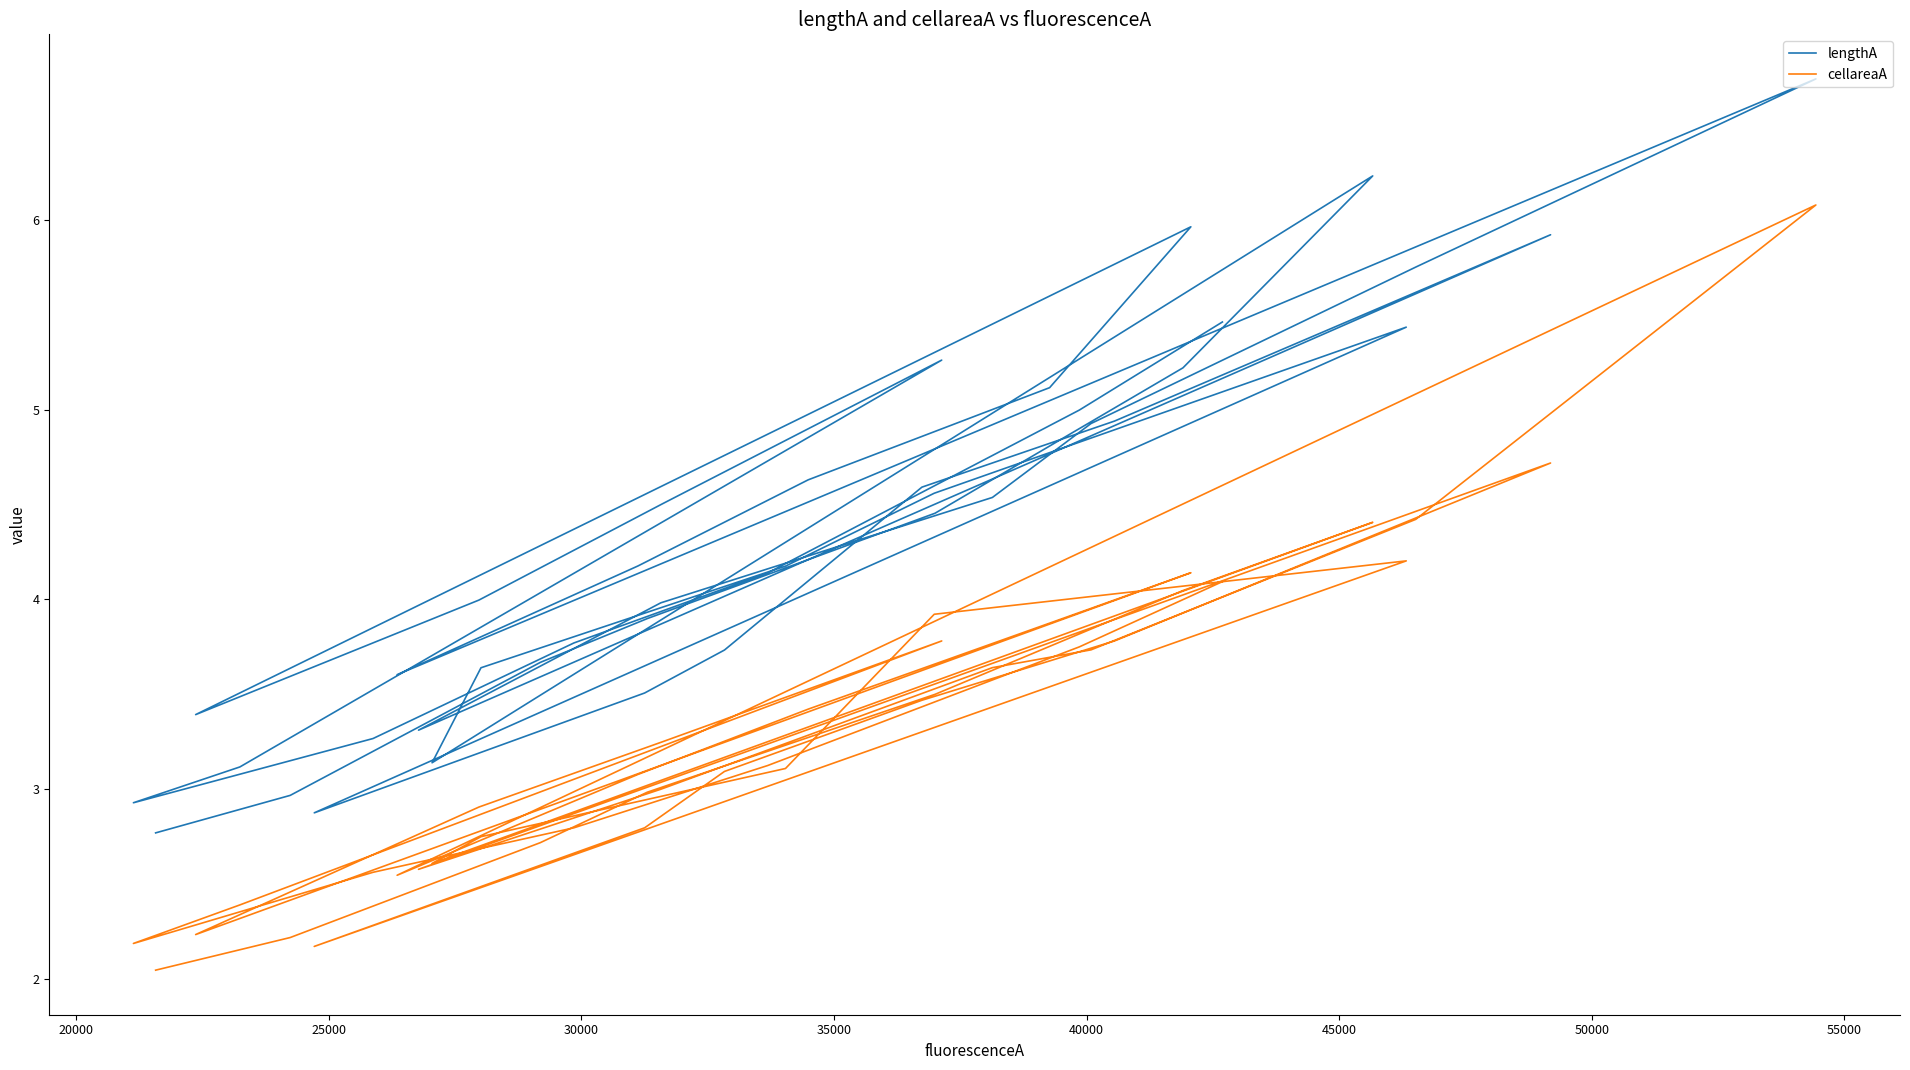

At which category does cellareaA reach its first local peak?

45000